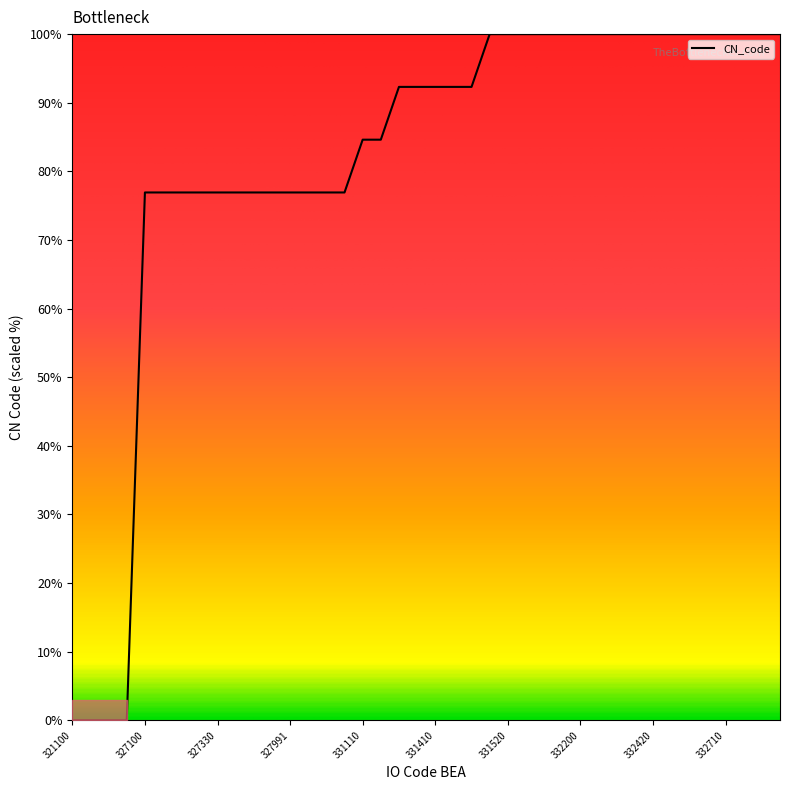

Reading left to right, list all the values displayed in this chart.

0.0	0.0	0.0	0.0	76.9	76.9	76.9	76.9	76.9	76.9	76.9	76.9	76.9	76.9	76.9	76.9	84.6	84.6	92.3	92.3	92.3	92.3	92.3	100.0	100.0	100.0	100.0	100.0	100.0	100.0	100.0	100.0	100.0	100.0	100.0	100.0	100.0	100.0	100.0	100.0